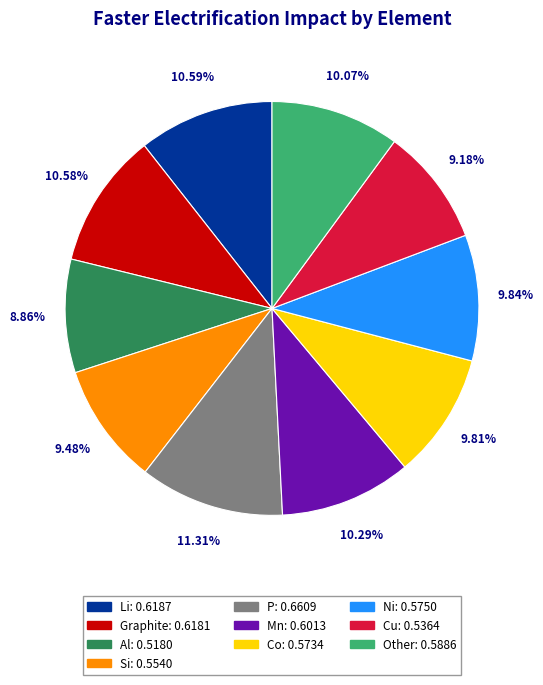

The P slice represents 24% of the pie. True or false?

False